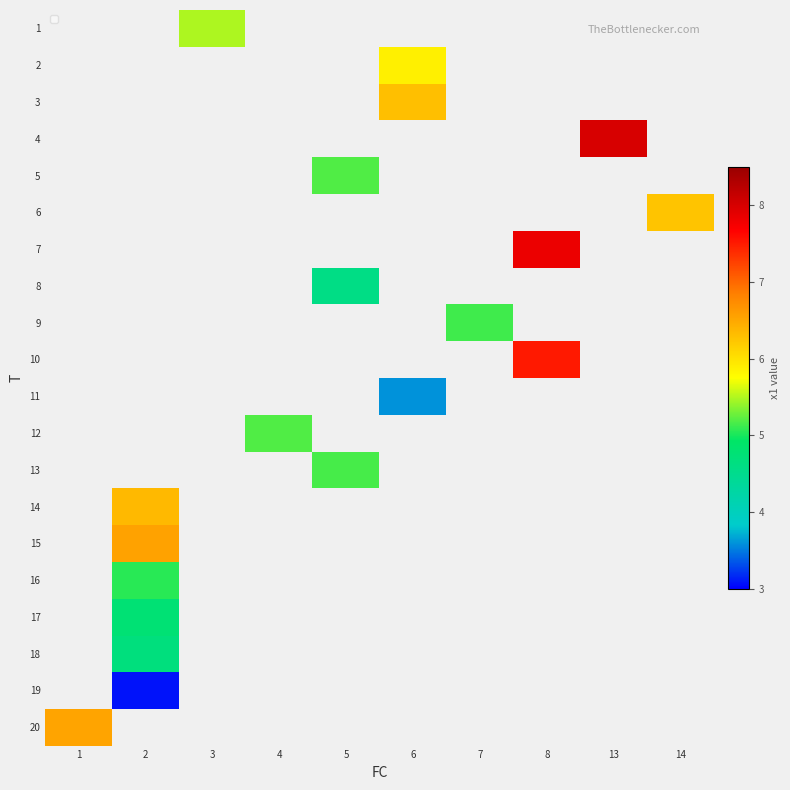

What is the greatest value displayed?

8.0